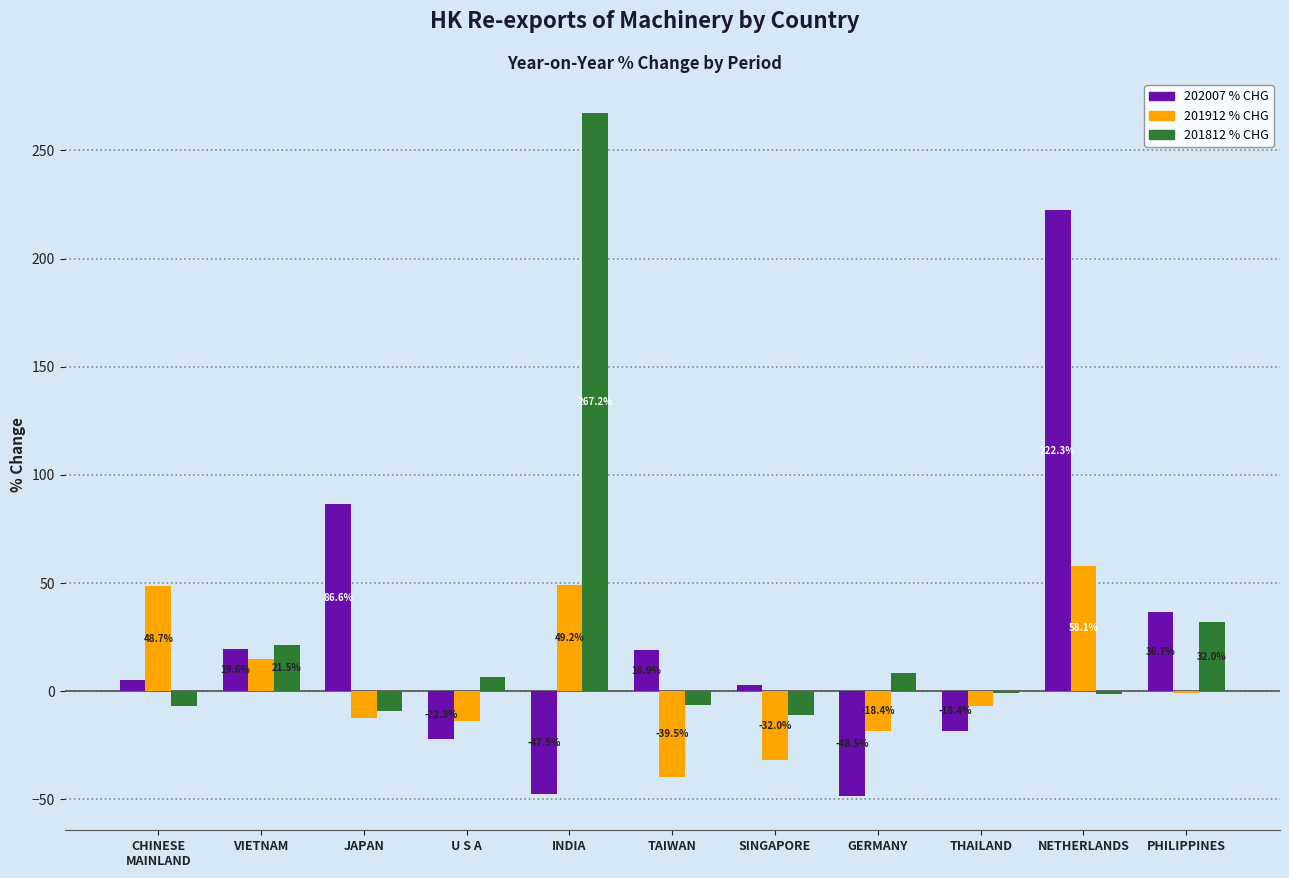

What is the greatest value displayed?

267.2